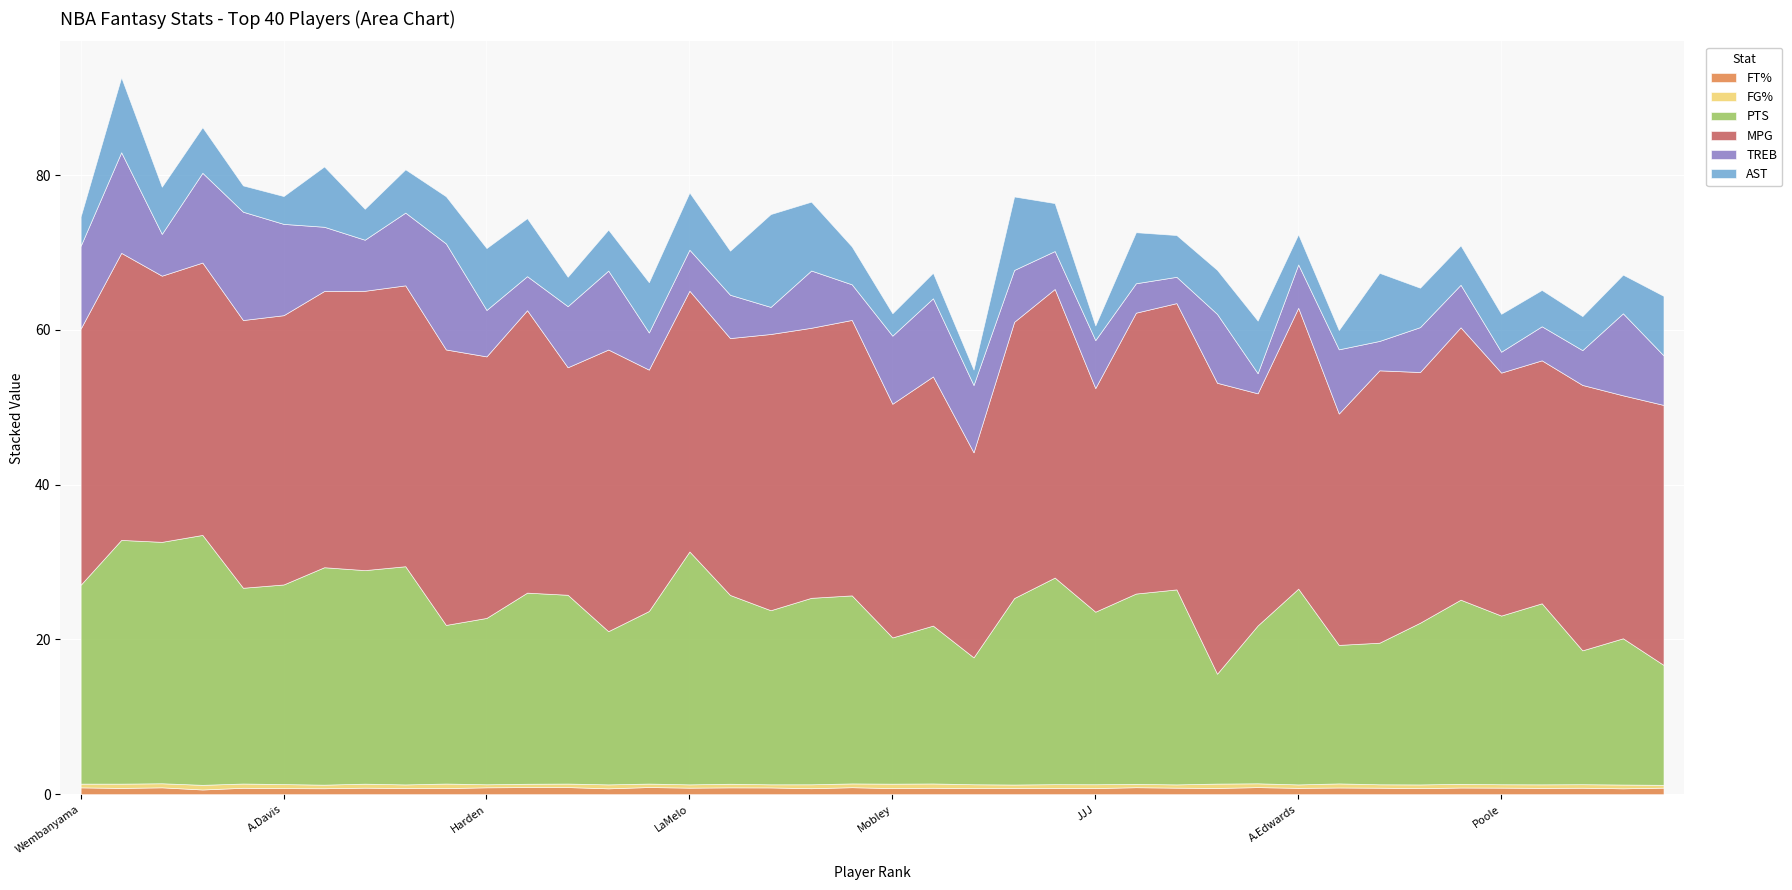

How many lines are shown in the chart?

6